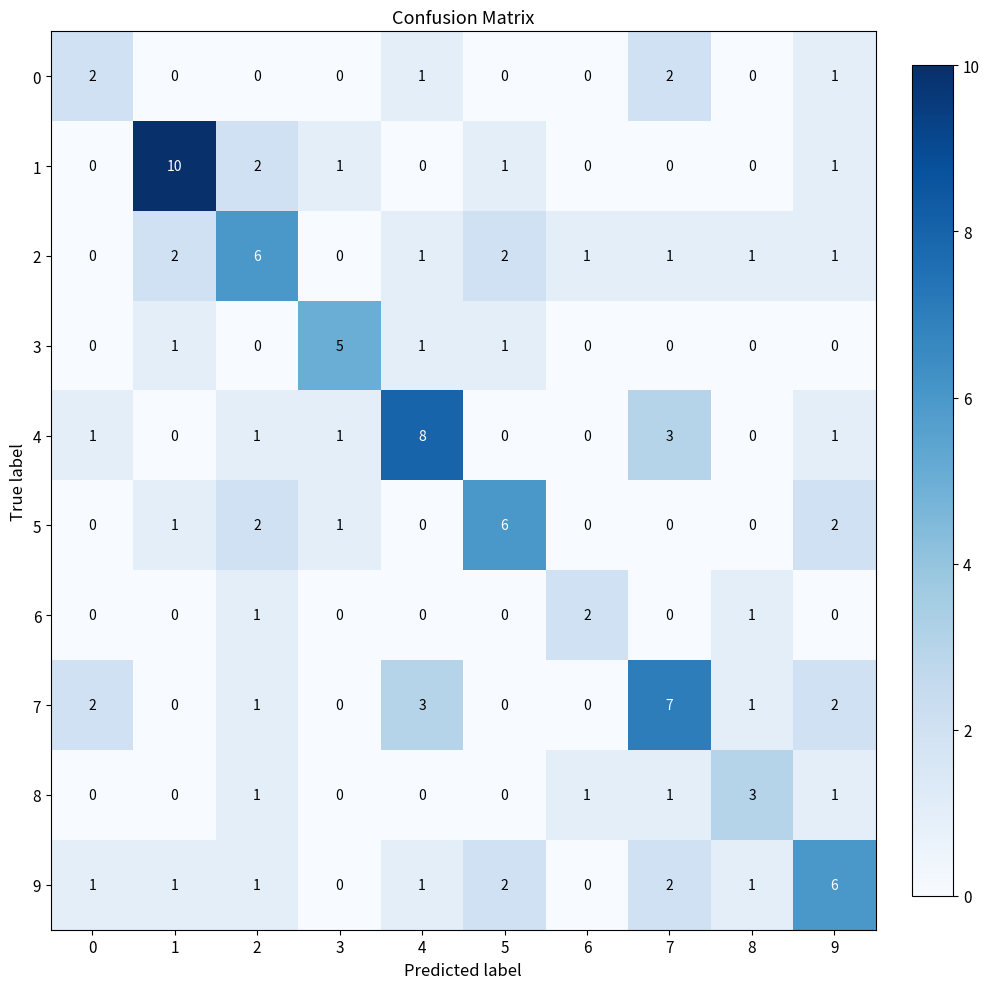

Is the value of 8 at 3 greater than the value of 4 at 4?

No